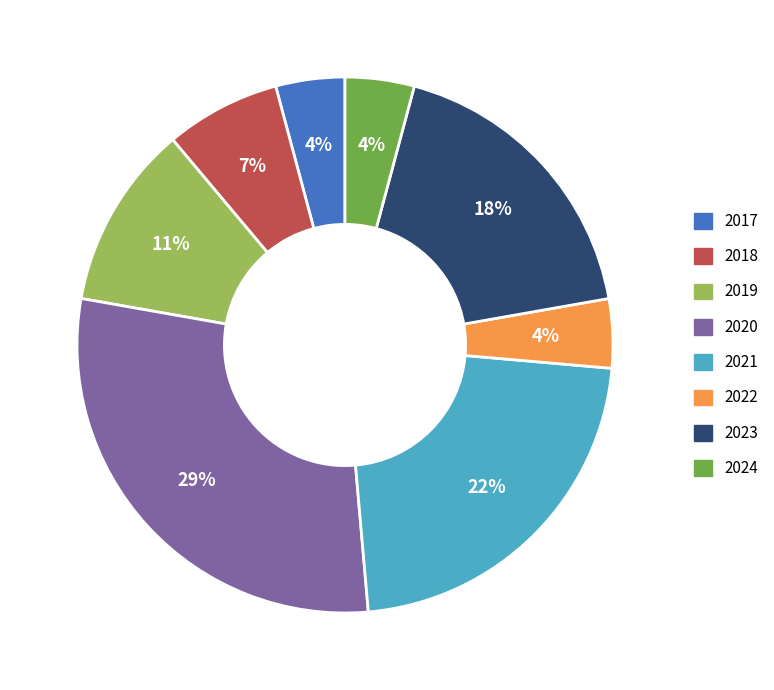

What is the largest slice in the pie chart?

2020